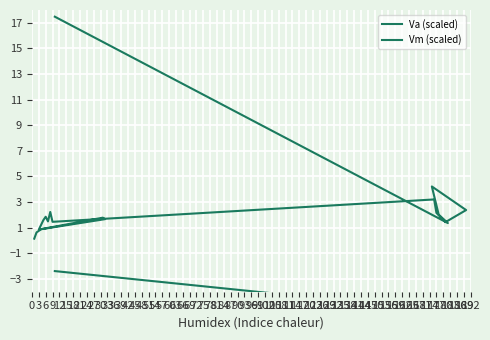

What is the sum of the Vm (scaled) values at 54 and 18?

19.1